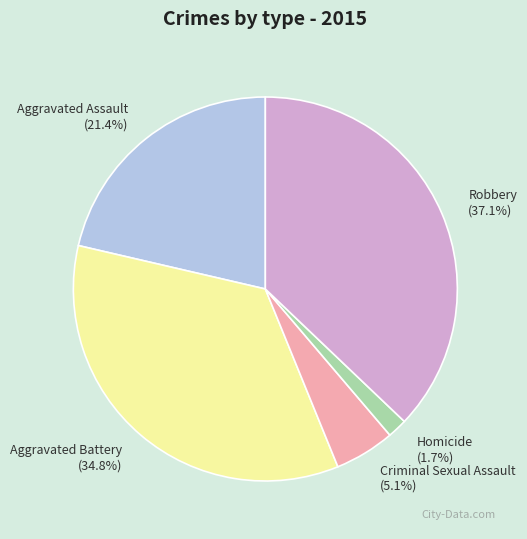

Is the sum of Robbery and Aggravated Battery greater than half?

Yes